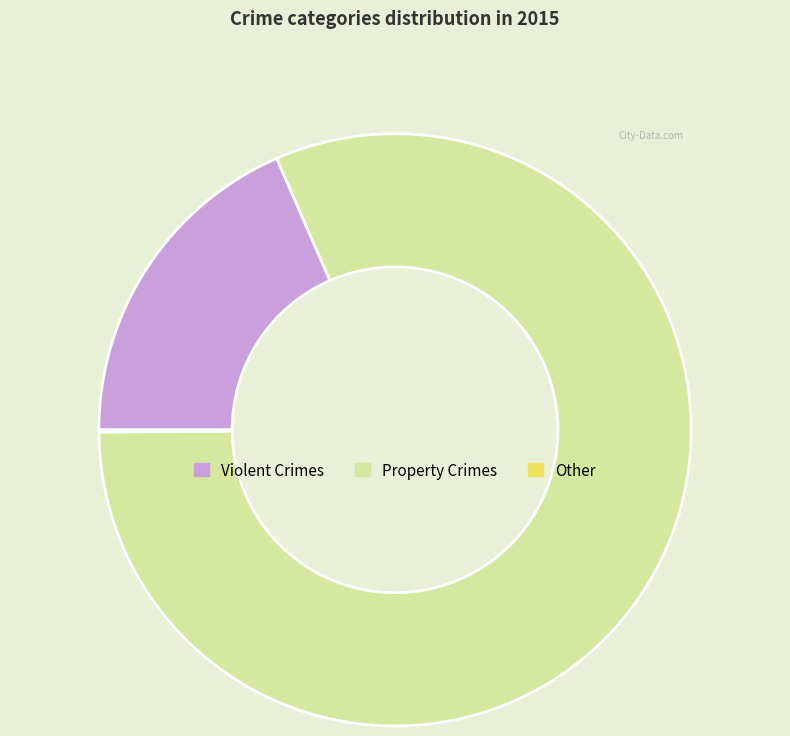

True or false: Violent Crimes accounts for 29% of the total.

False